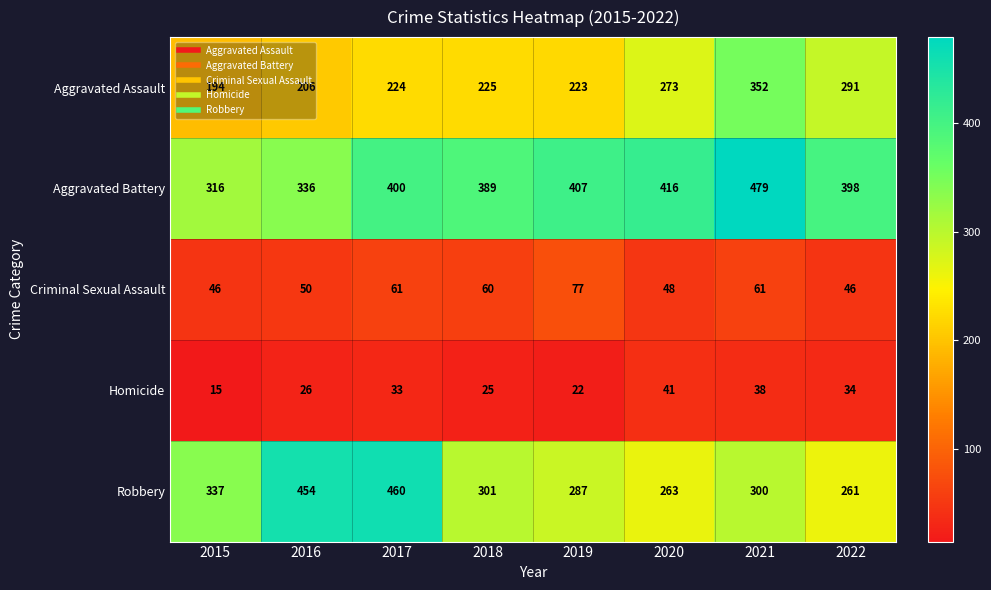

What is the sum of the Criminal Sexual Assault values at 2019 and 2016?

127